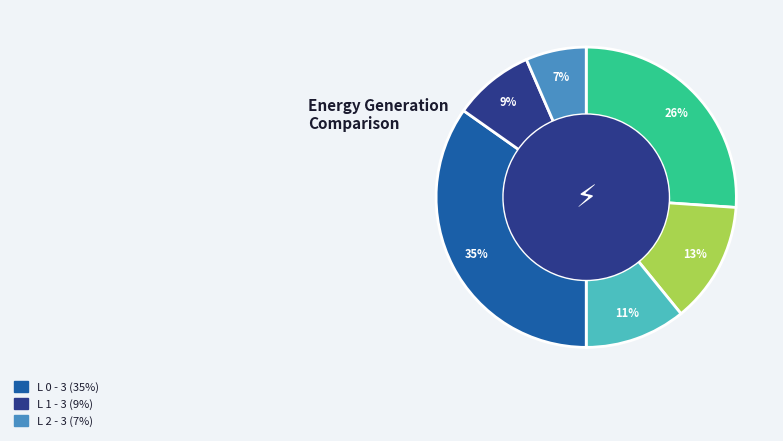

Is there a majority slice in this chart?

No